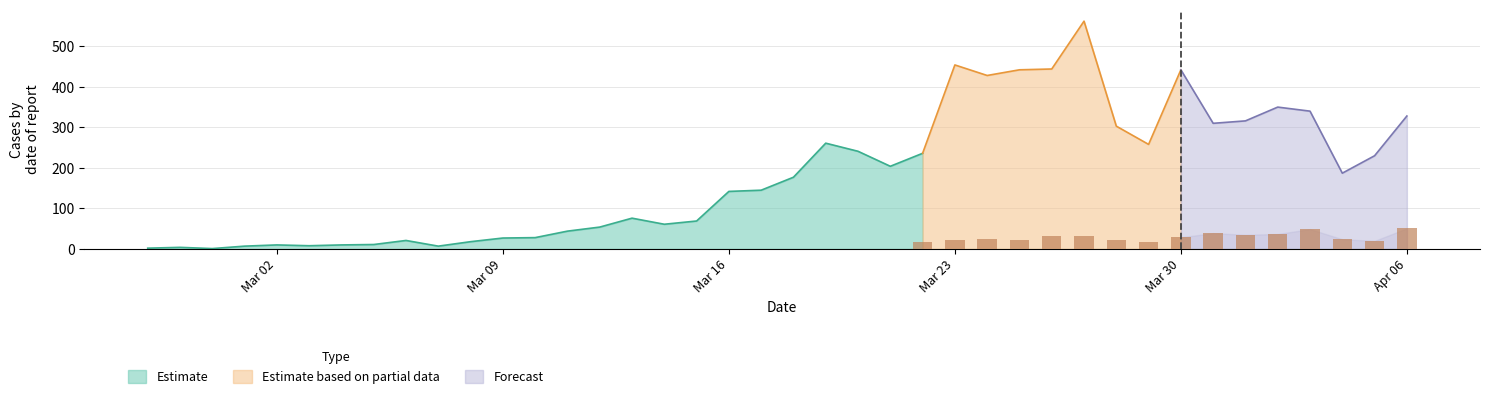

What position from the left is 2020-03-23?

26